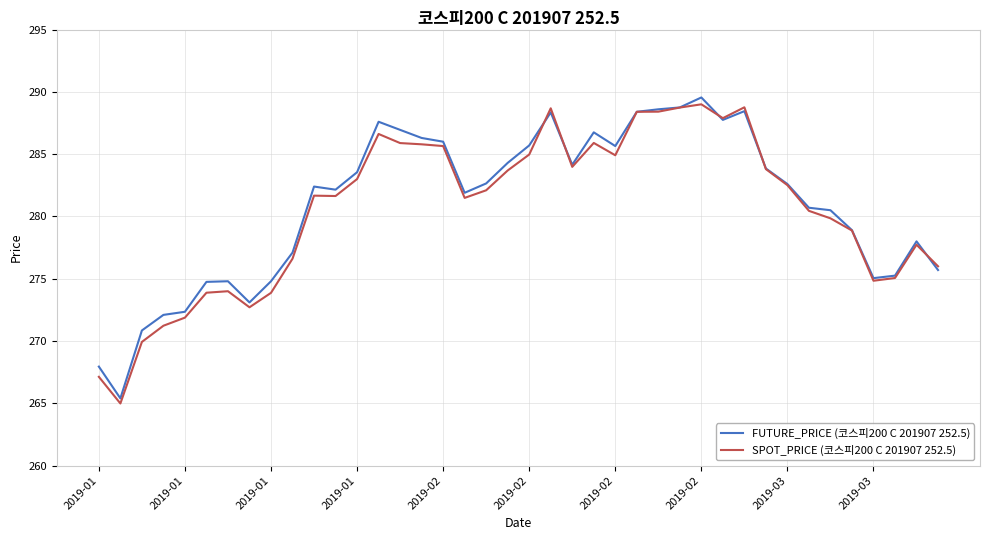

Rank the series by their maximum value, from lowest to highest.

SPOT_PRICE (코스피200 C 201907 252.5), FUTURE_PRICE (코스피200 C 201907 252.5)